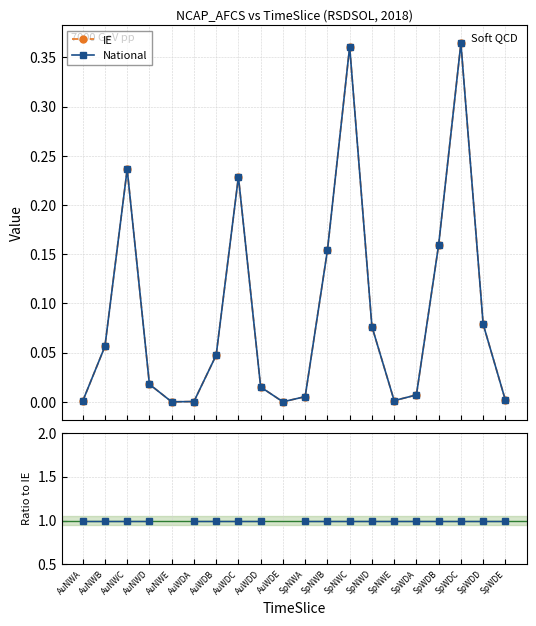

True or false: IE has more than 1 points higher than both neighbors.

True